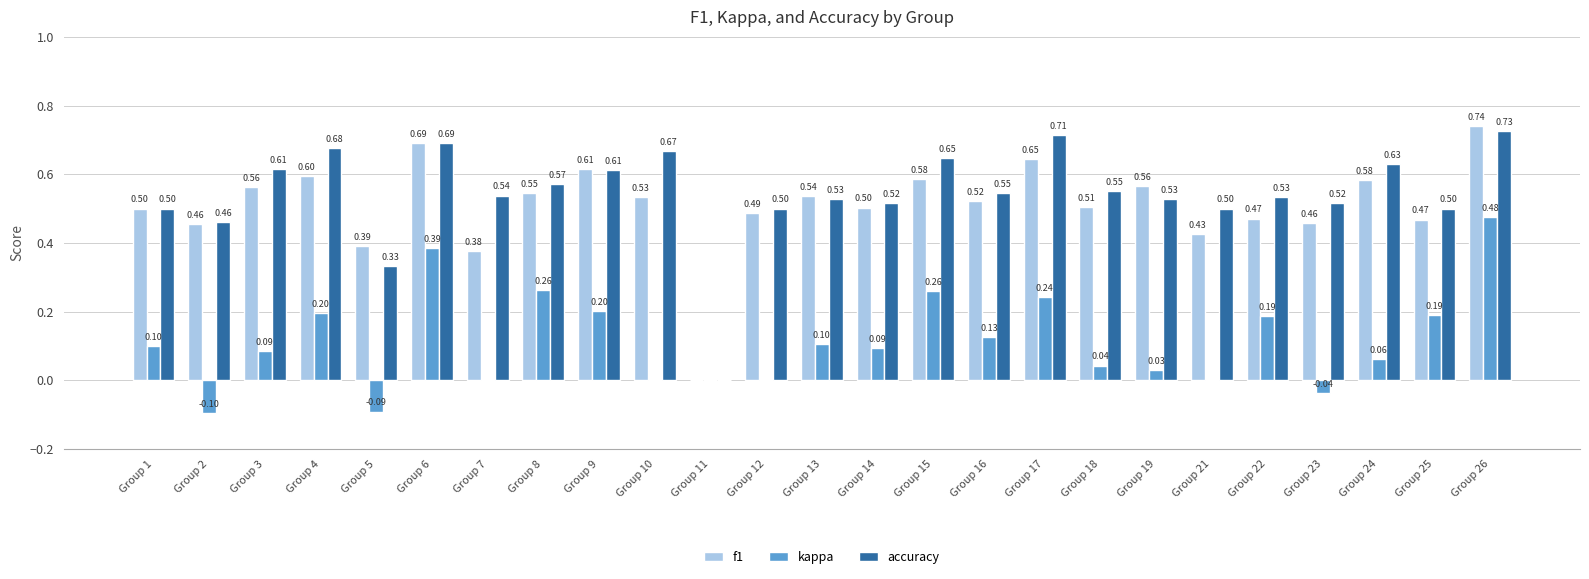

How many groups of bars are there?

25